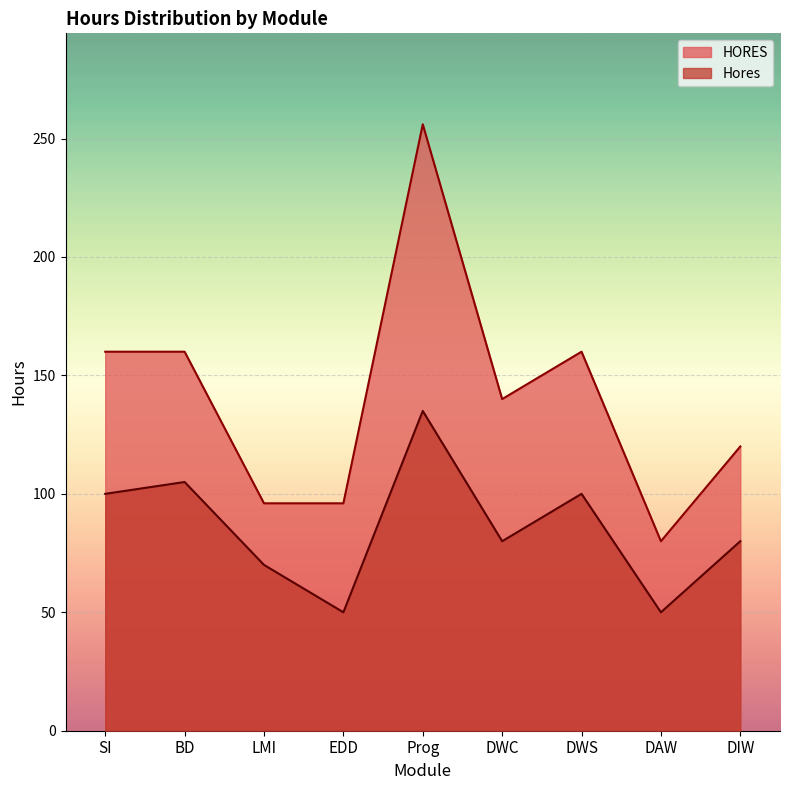

At how many categories does at least one series exceed 56?

9